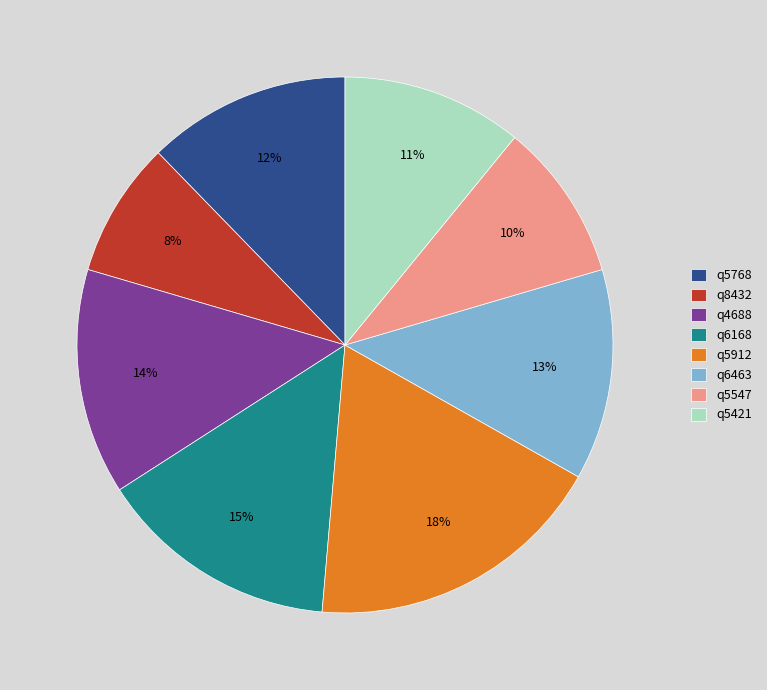

What percentage is the q4688 slice, to the nearest percent?

14%